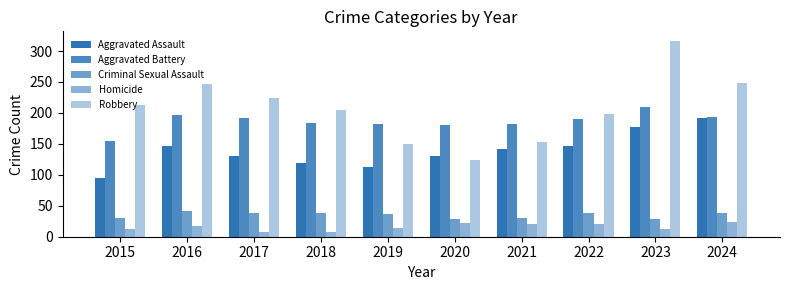

What is the value of the Criminal Sexual Assault bar at the 4th from the left?

38